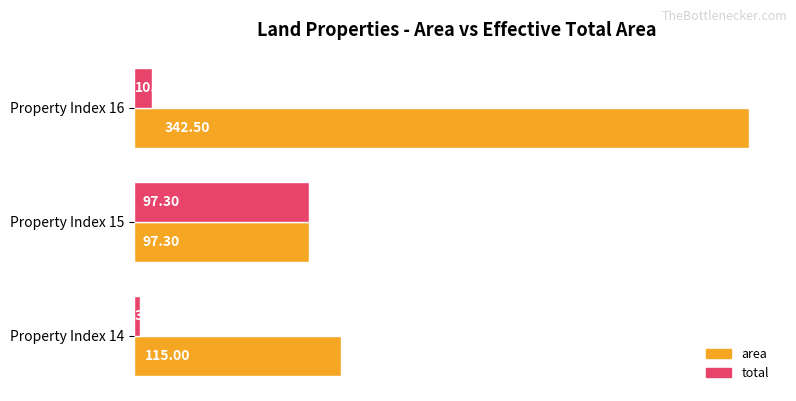

At which label is total closest to 50?

Property Index 16